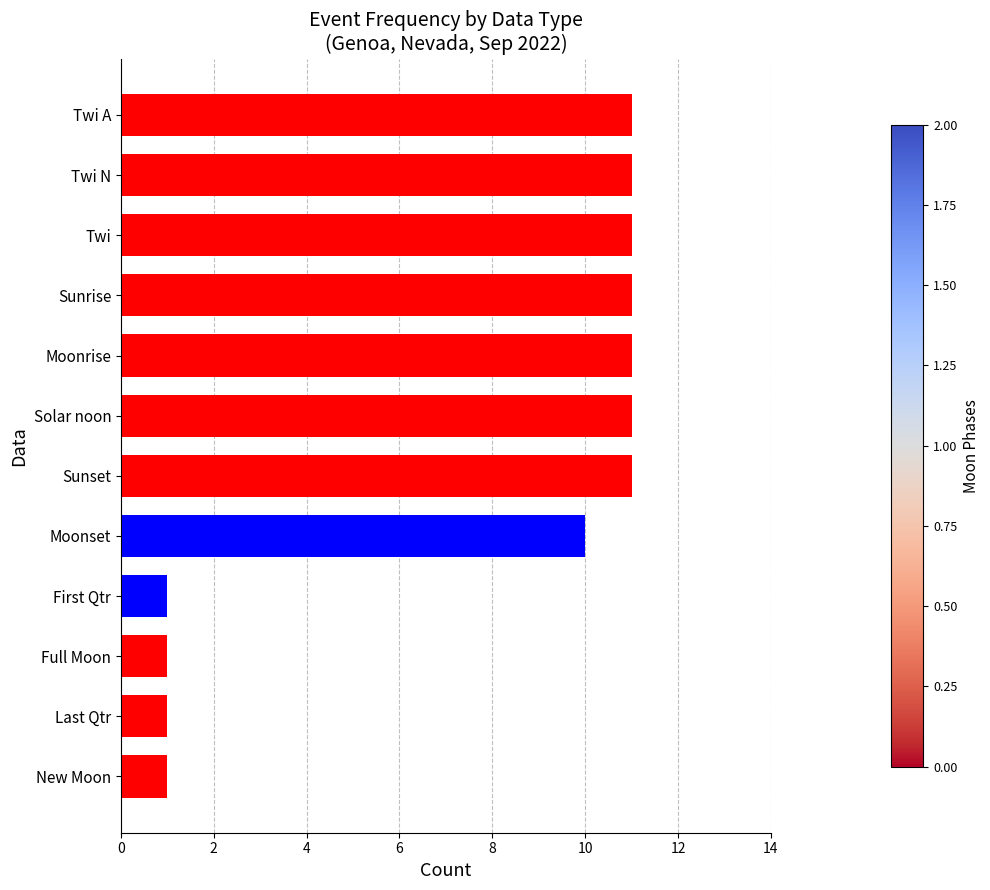

The value at First Qtr is 1. True or false?

True